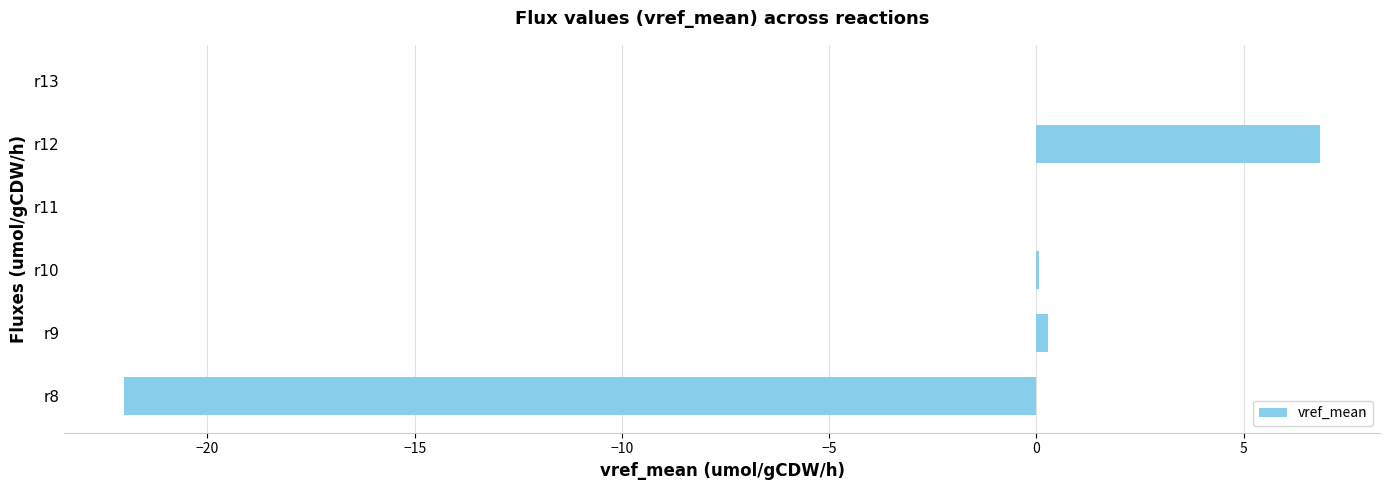

The value at r8 is -22.0. True or false?

True